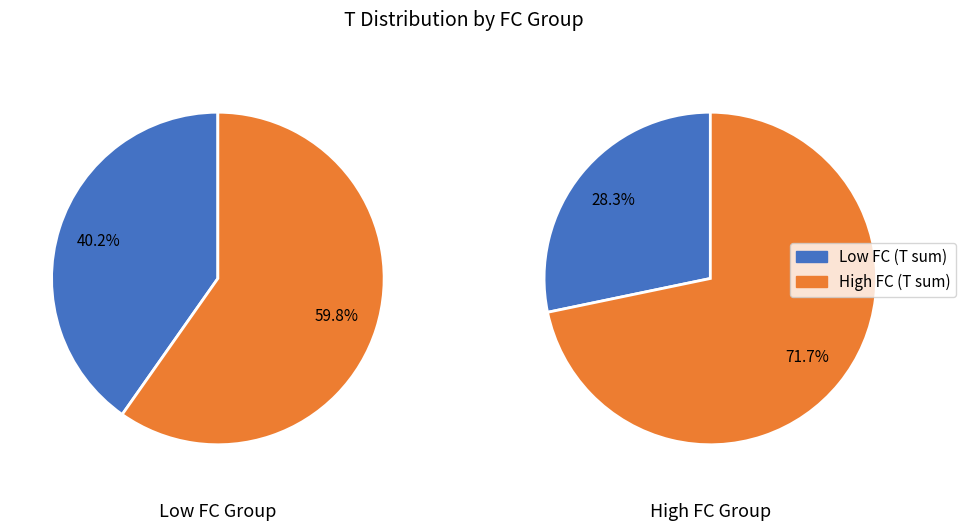

Combined, do 5 and 4 account for over 50%?

No